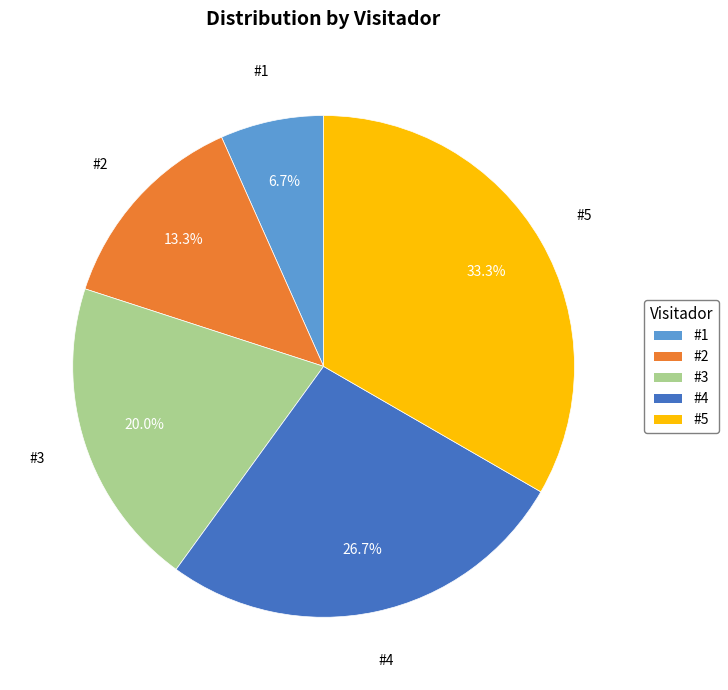

What is the ratio of the value at #2 to the value at #1?

2.0